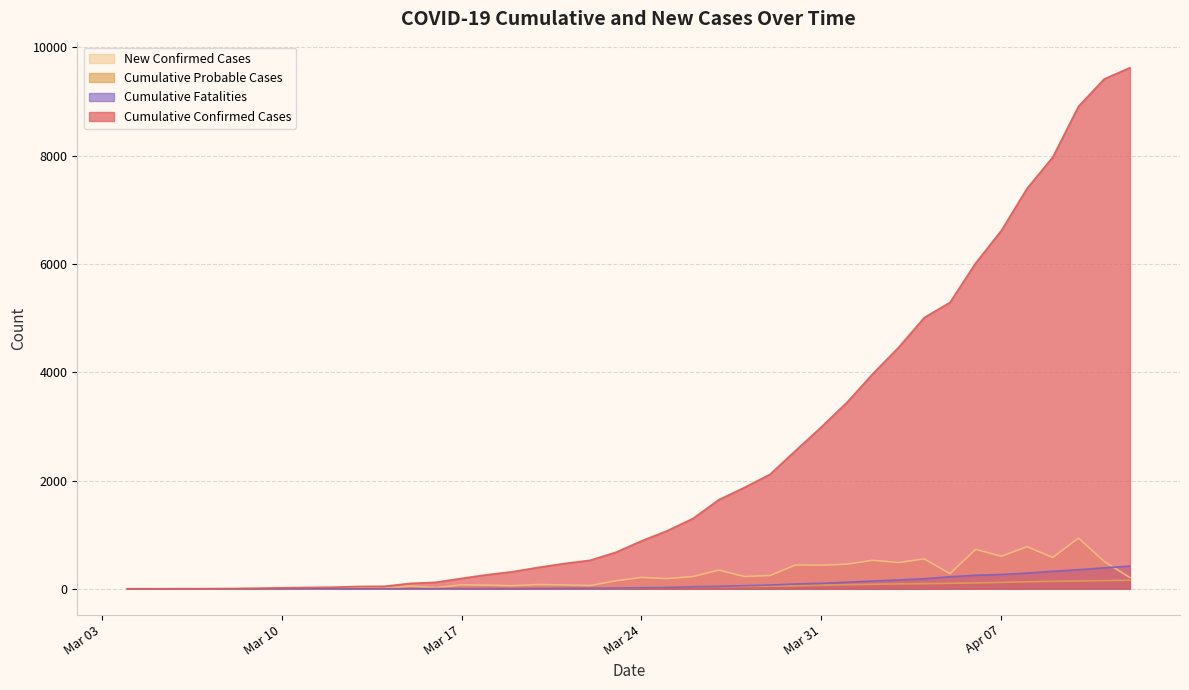

Which series has the largest total across all categories?

Cumulative Confirmed Cases